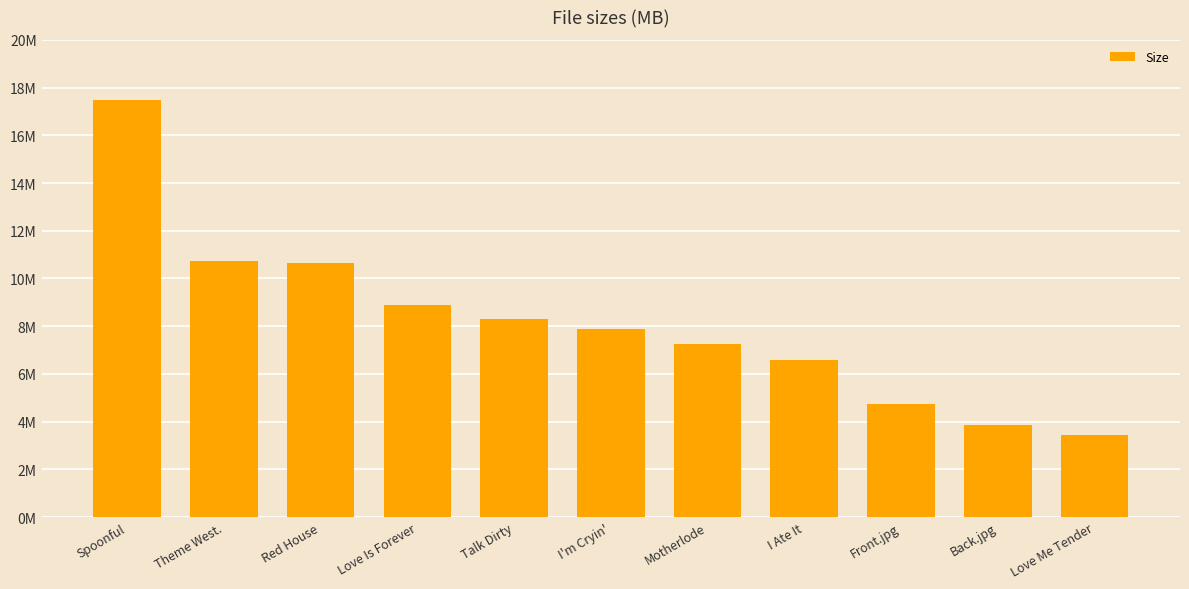

Are the bars horizontal?

No